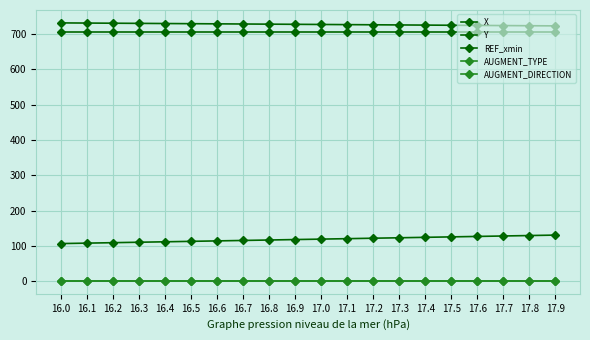

Is this an area chart (filled region under the line)?

No